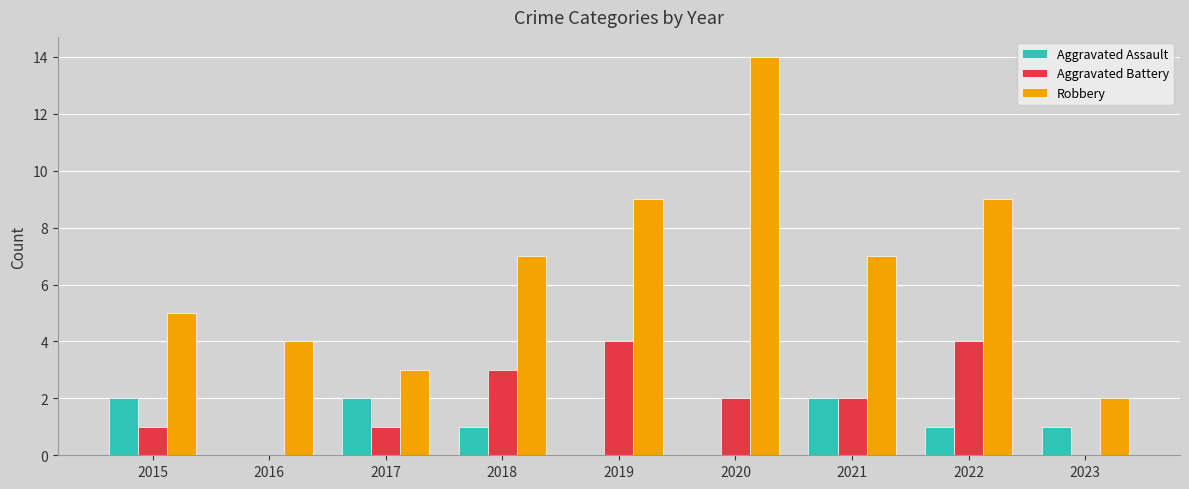

Is it true that Robbery equals 2 at 2015?

False